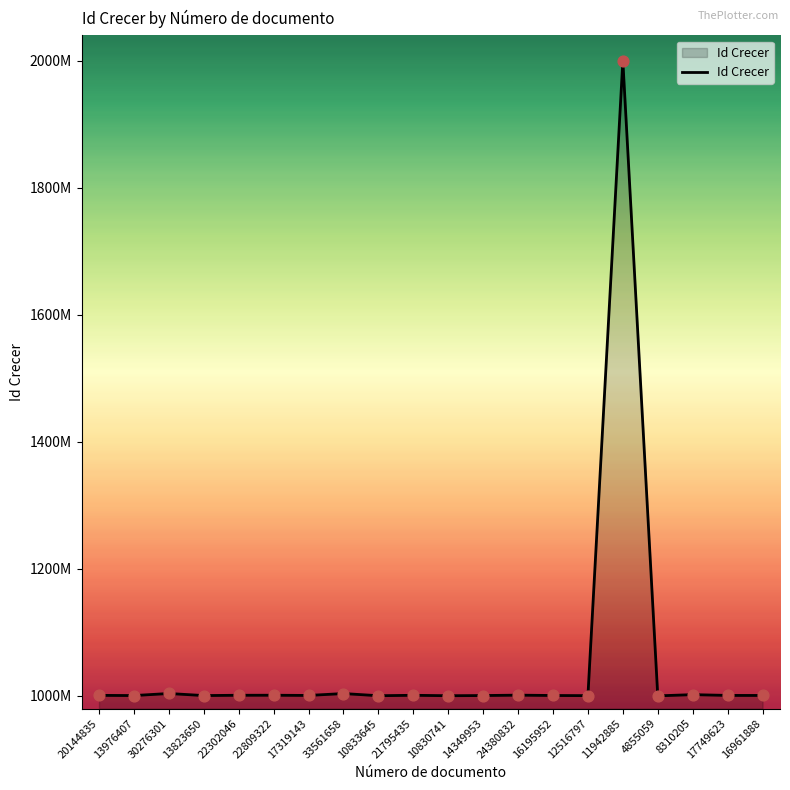

What is the change in value from 22809322 to 16961888?

-354005